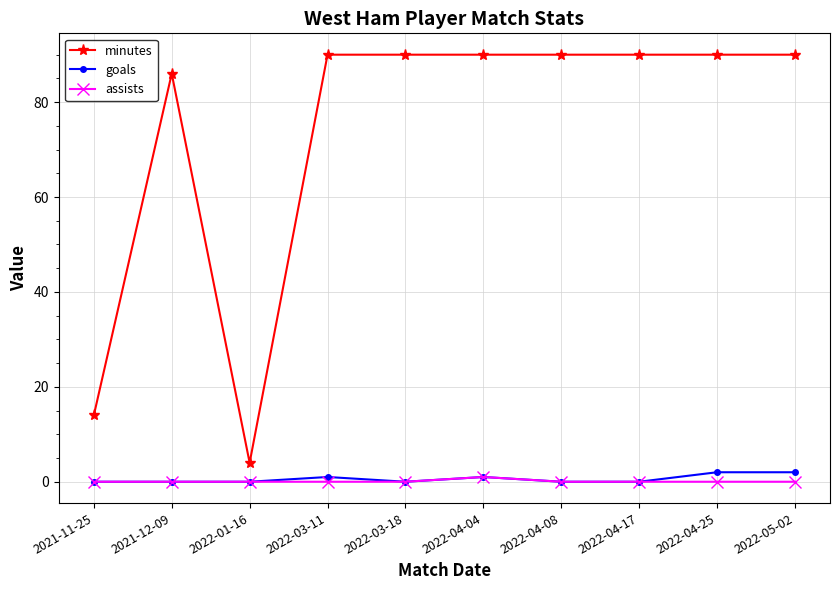

Where is minutes nearest to the value 47?

2021-11-25